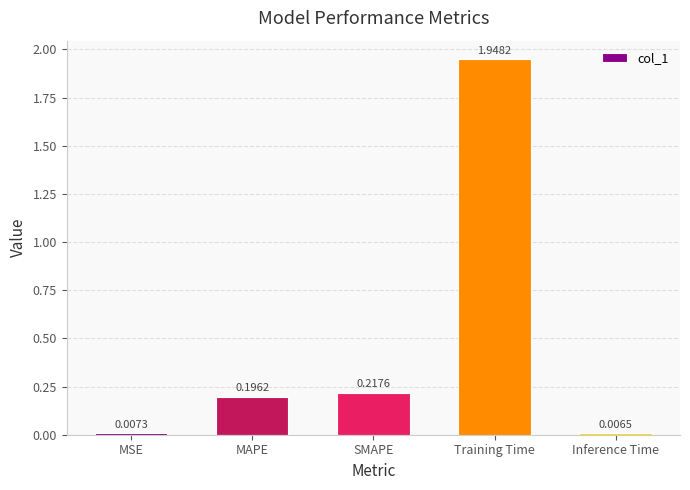

What is the label of the 5th bar from the right?

MSE